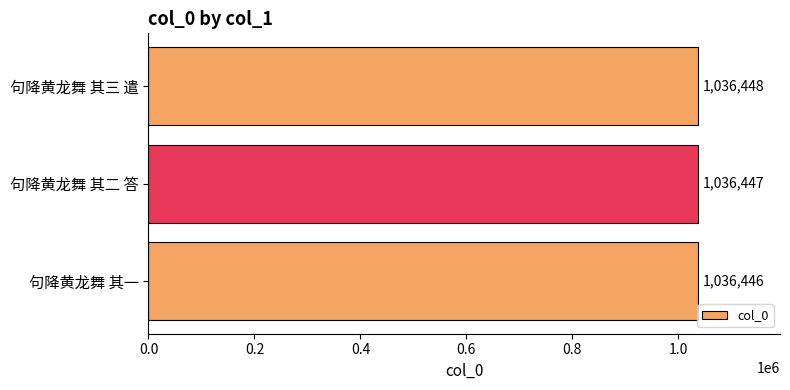

What is the average value?

1036447